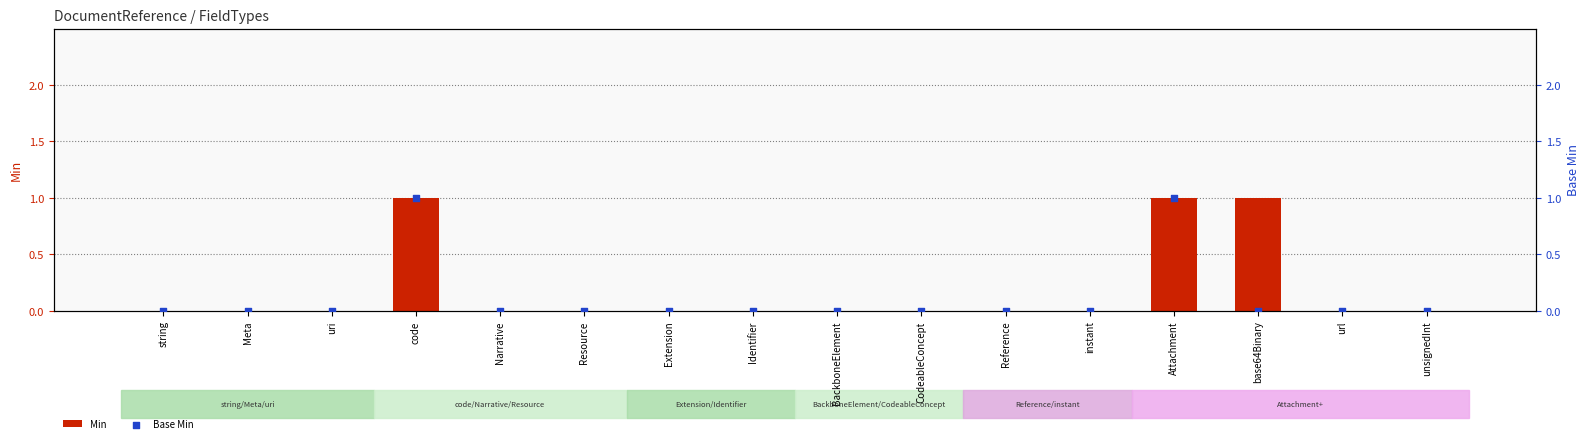

At which category is the sum across all series the highest?

code